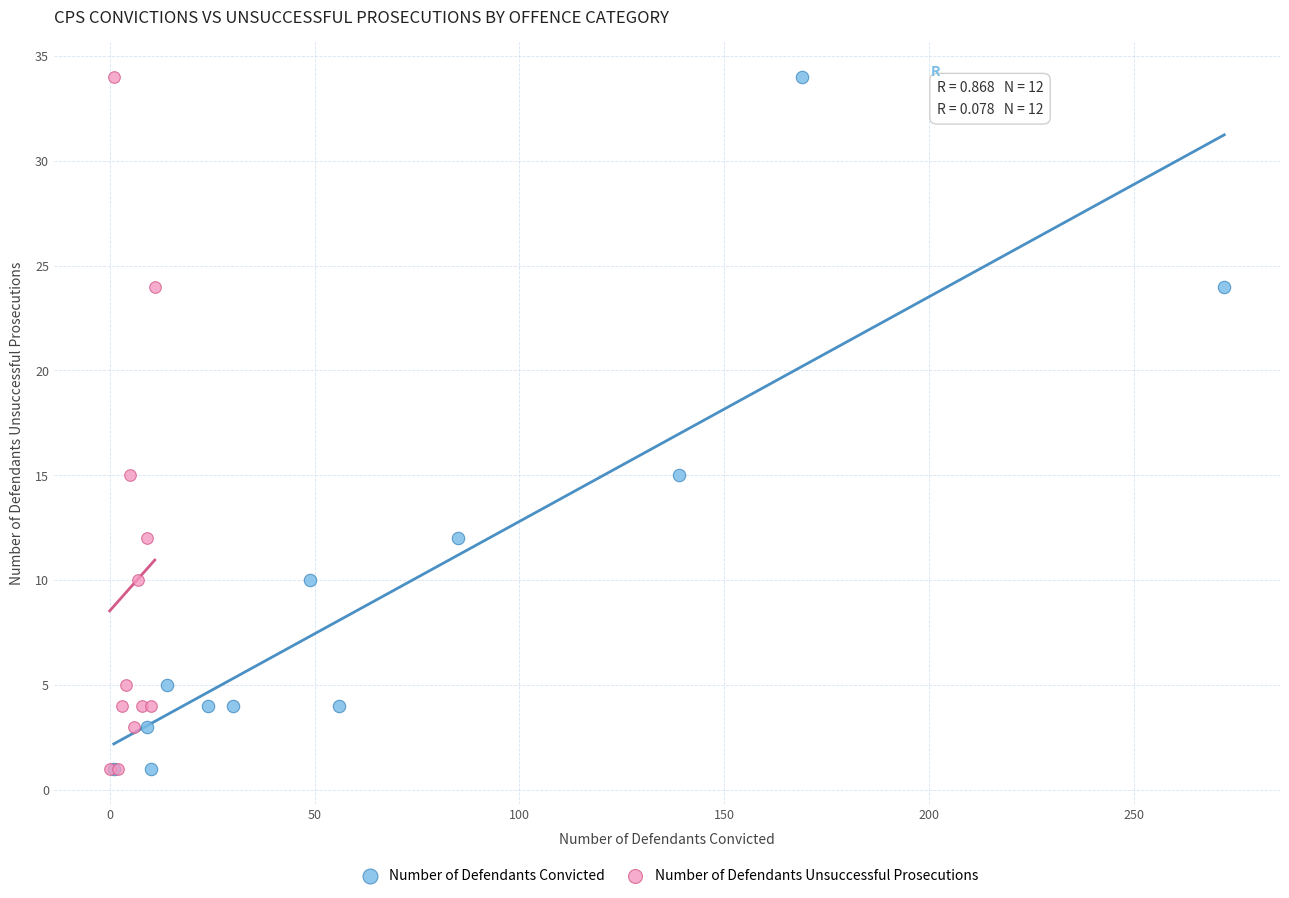

What are all the series names shown in the legend?

Number of Defendants Convicted, Number of Defendants Unsuccessful Prosecutions